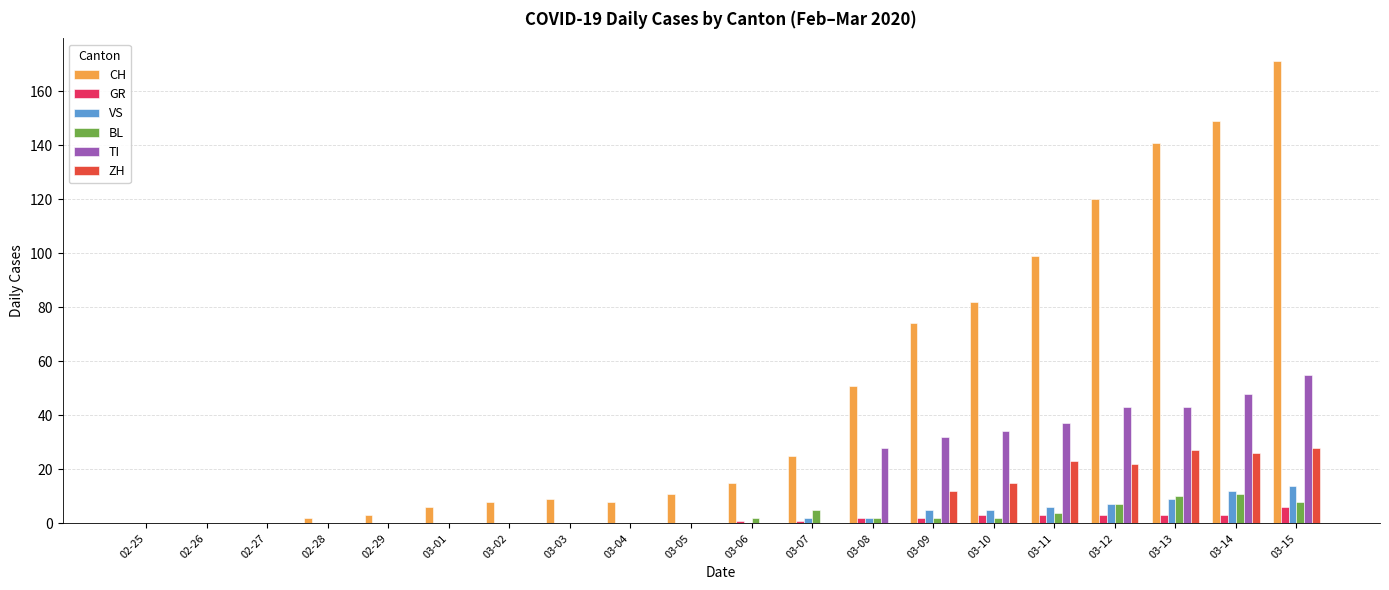

Which series has the largest total across all categories?

CH